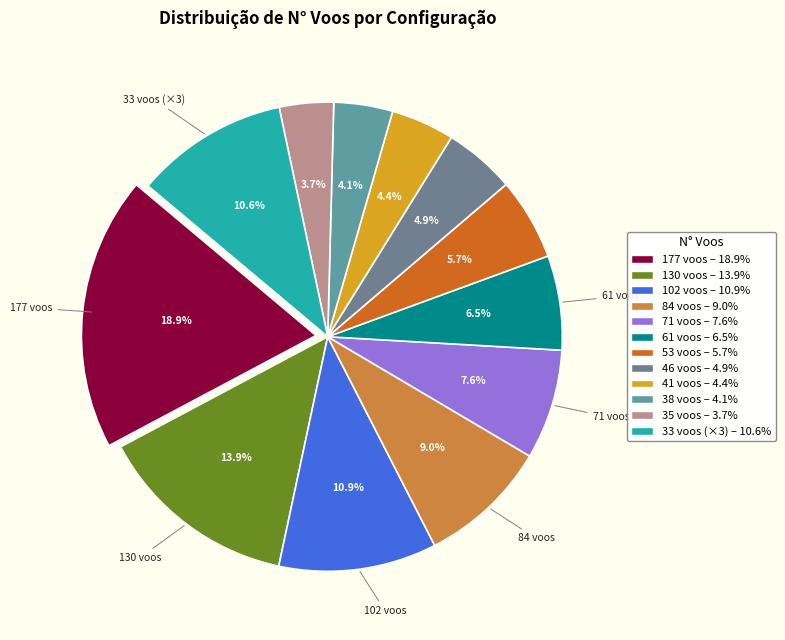

Is there a majority slice in this chart?

No